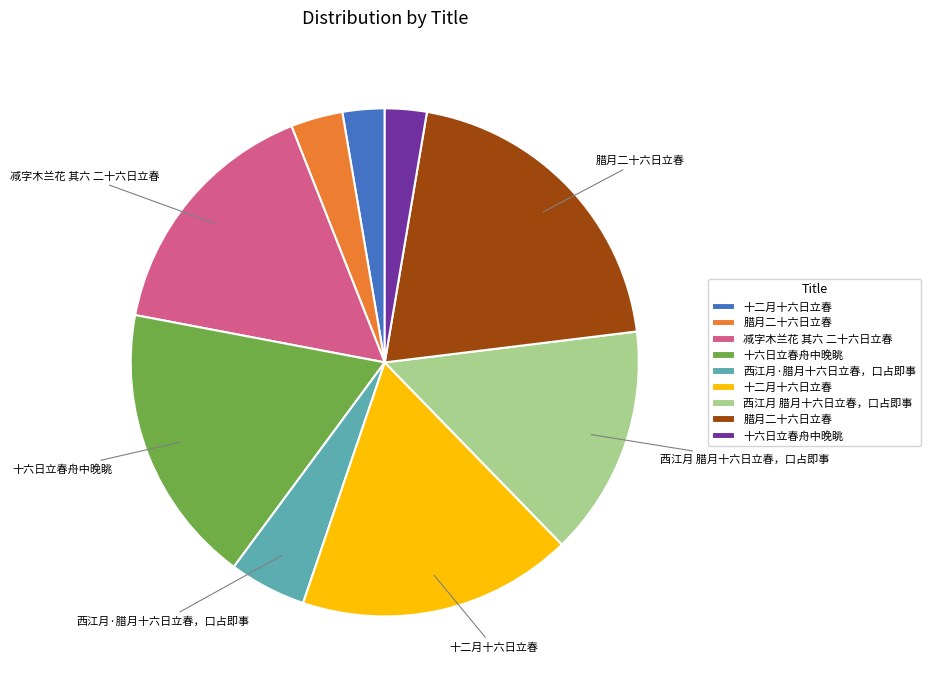

Is there any slice that represents more than half of the pie?

No